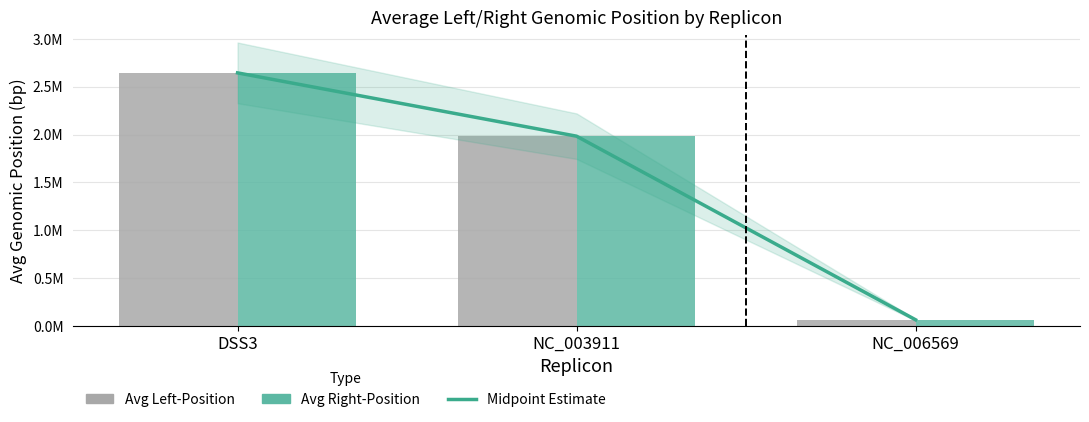

What is the label of the 2nd bar from the right?

NC_003911